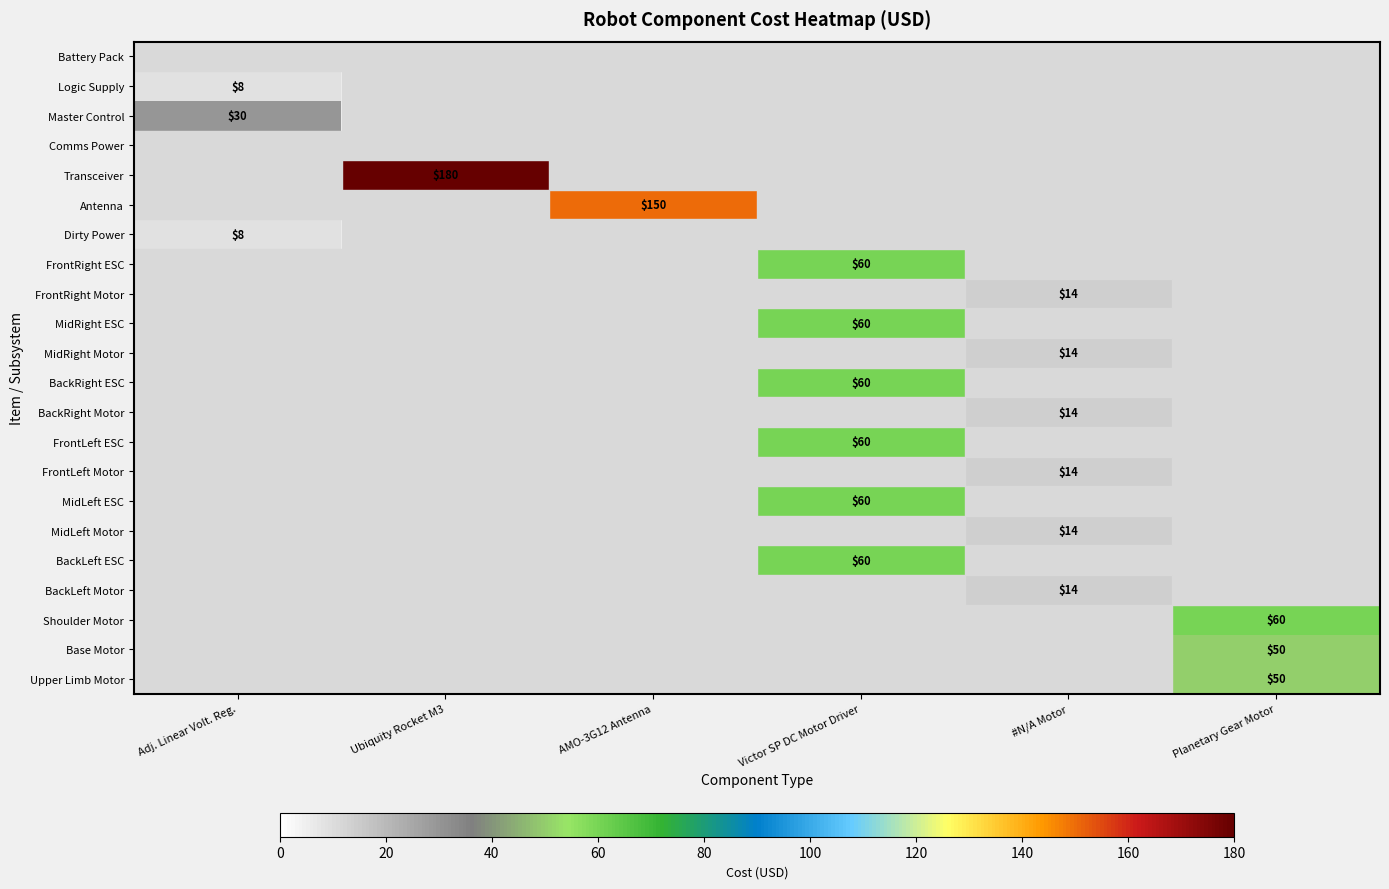

The value of Master Control at Adj. Linear Volt. Reg. is 30. True or false?

True